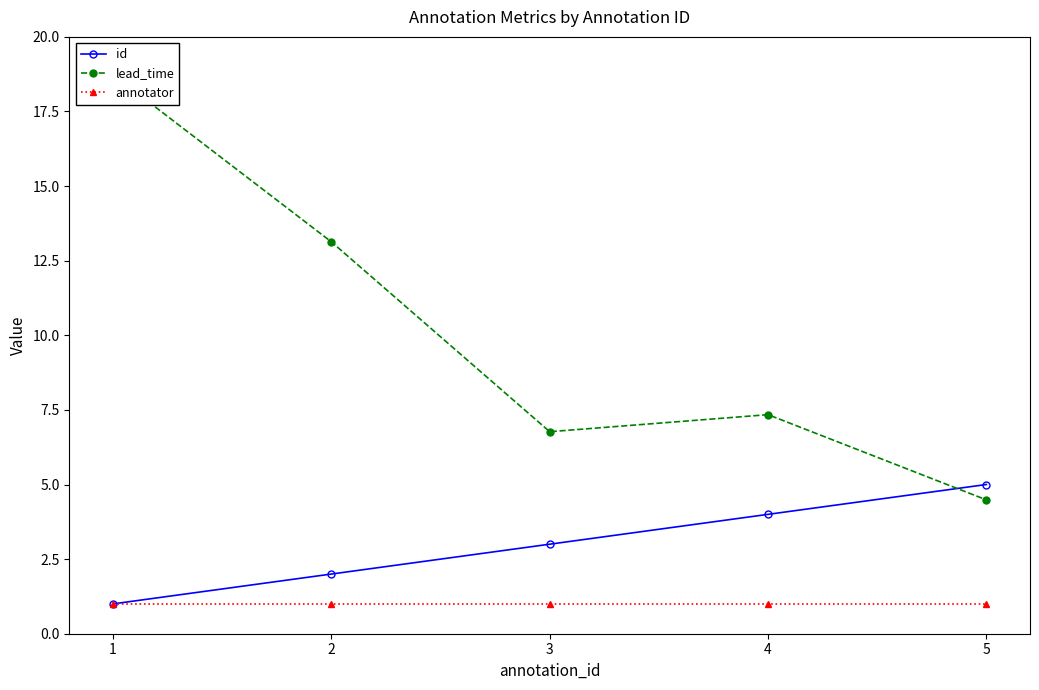

Which category has the highest value in the lead_time series?

1